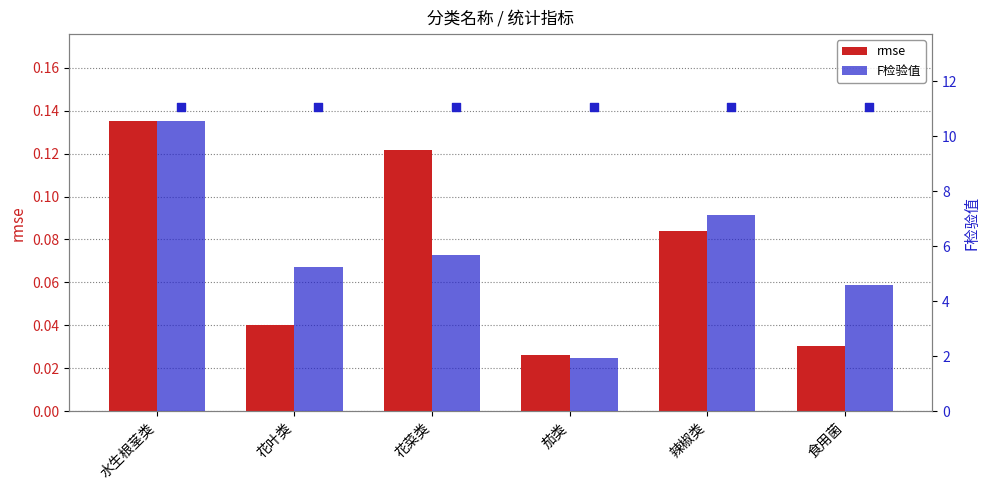

Which series has the largest total across all categories?

F检验值